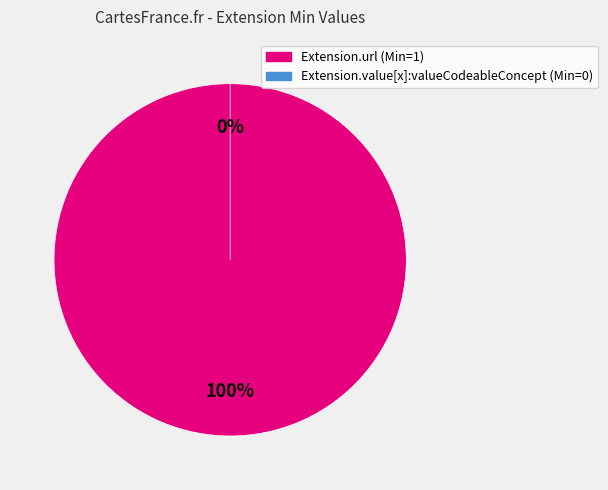

What is the smallest slice in the pie chart?

Extension.value[x]:valueCodeableConcept